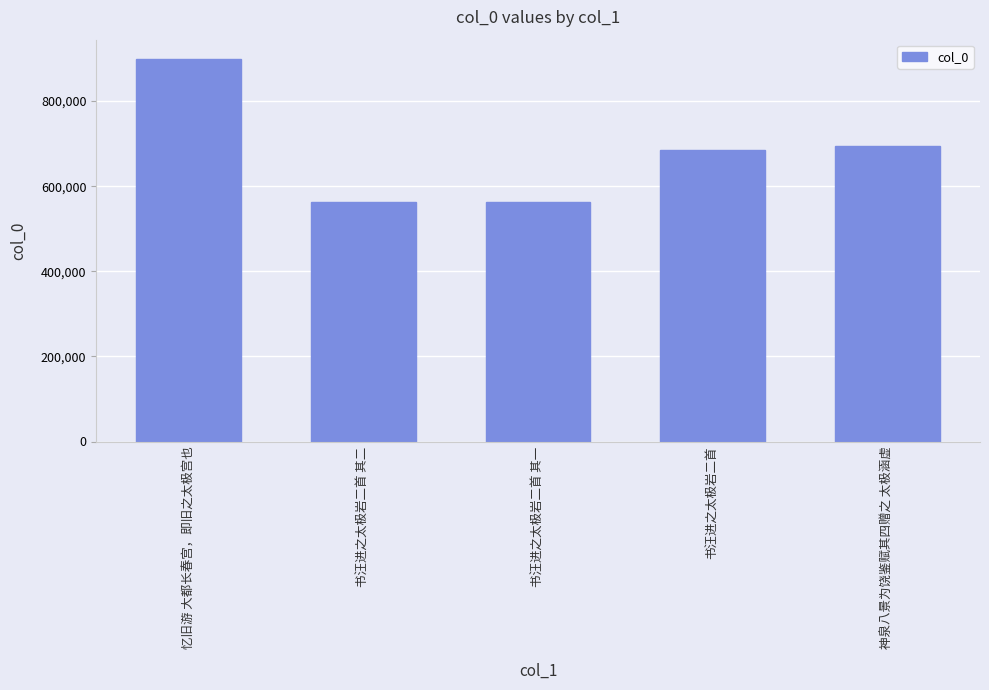

The chart shows a value of 293935 at 神泉八景为饶鉴赋其四赠之 太极涵虚. True or false?

False